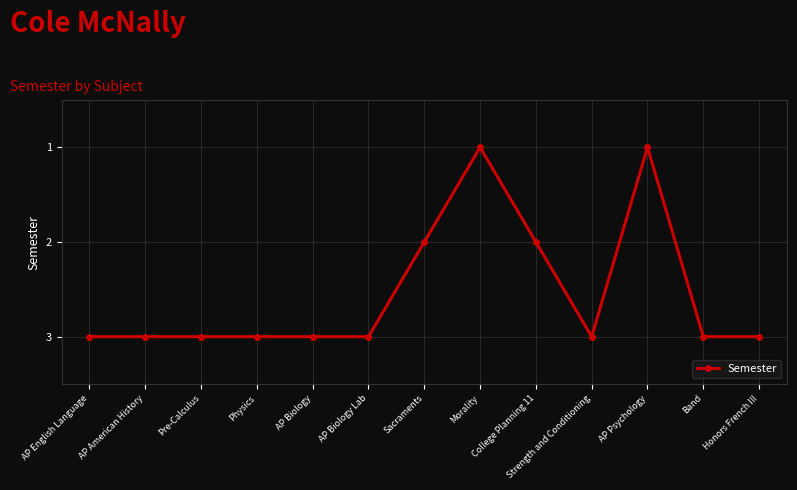

What position from the left is AP English Language?

1